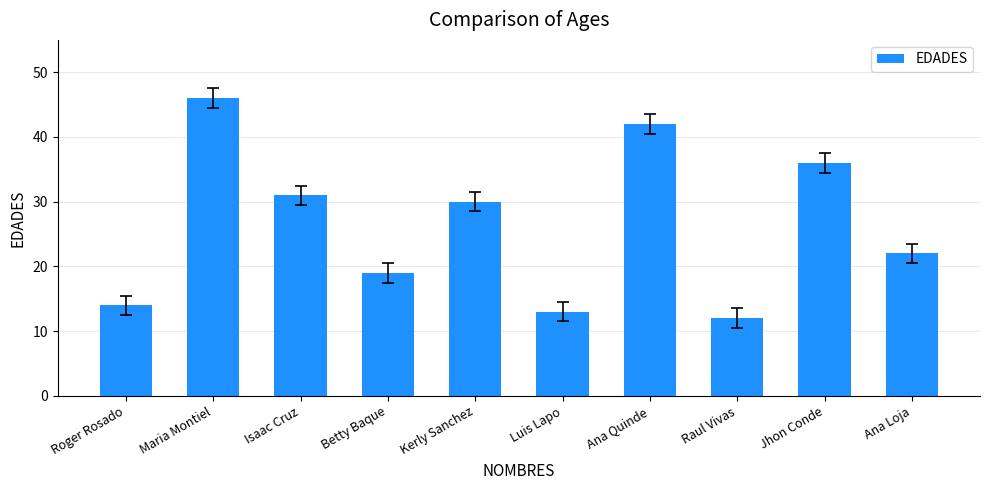

What is the sum of all values?

265